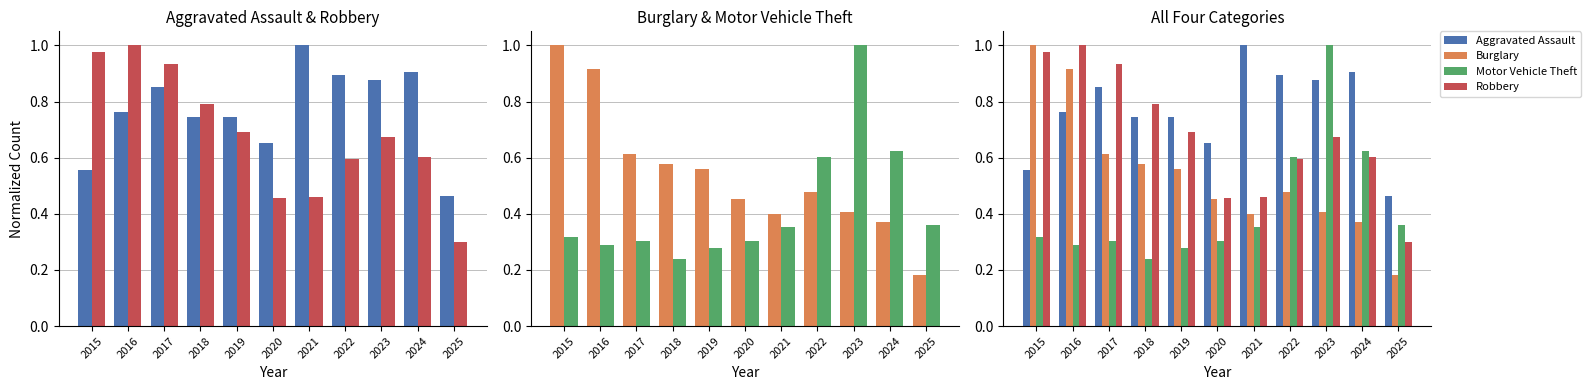

Is it true that Motor Vehicle Theft equals 0.3 at 2024?

False